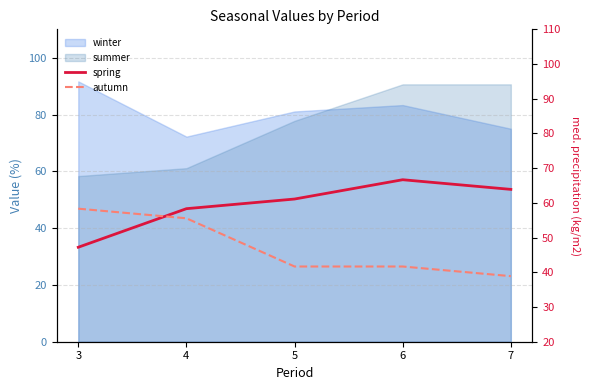

Rank the categories by autumn value from highest to lowest.

3, 4, 5, 6, 7